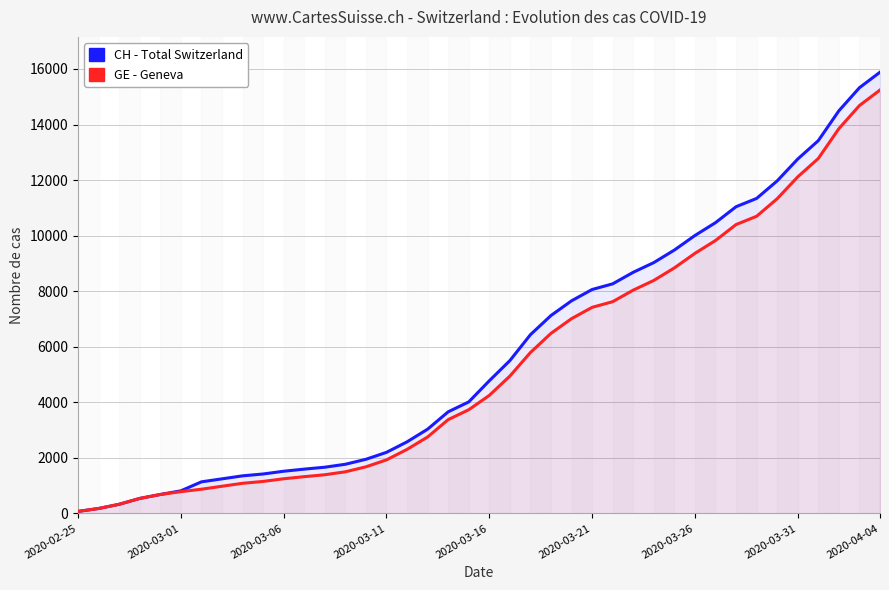

The value of GE at 2020-03-16 is 7021. True or false?

False